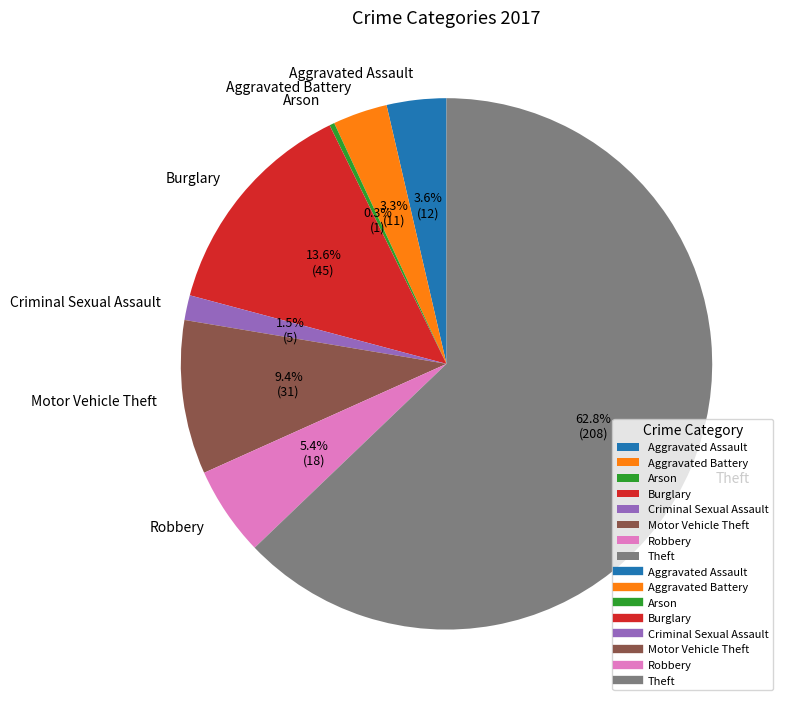

Which slice is the smallest?

Arson